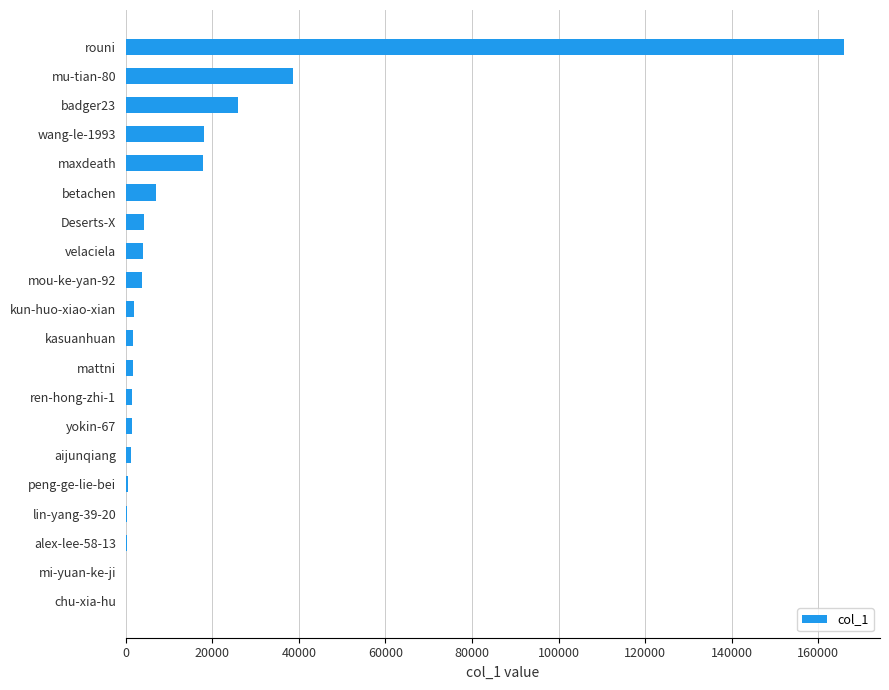

Between mattni and betachen, which is larger?

betachen